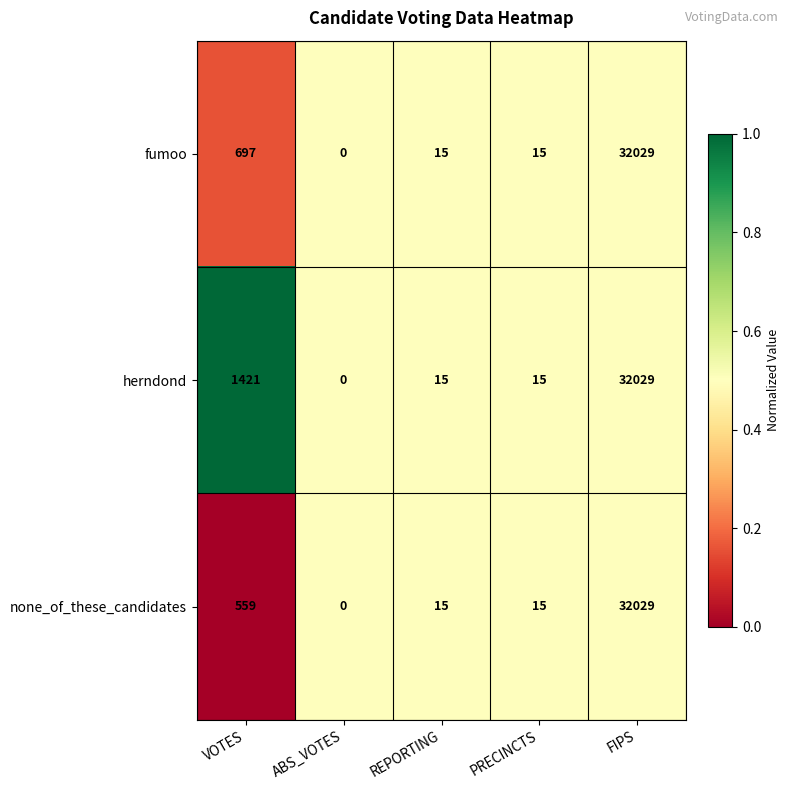

Reading left to right, what are all the values shown in this chart?

fumoo: VOTES=697	ABS_VOTES=0	REPORTING=15	PRECINCTS=15	FIPS=32029
herndond: VOTES=1421	ABS_VOTES=0	REPORTING=15	PRECINCTS=15	FIPS=32029
none_of_these_candidates: VOTES=559	ABS_VOTES=0	REPORTING=15	PRECINCTS=15	FIPS=32029